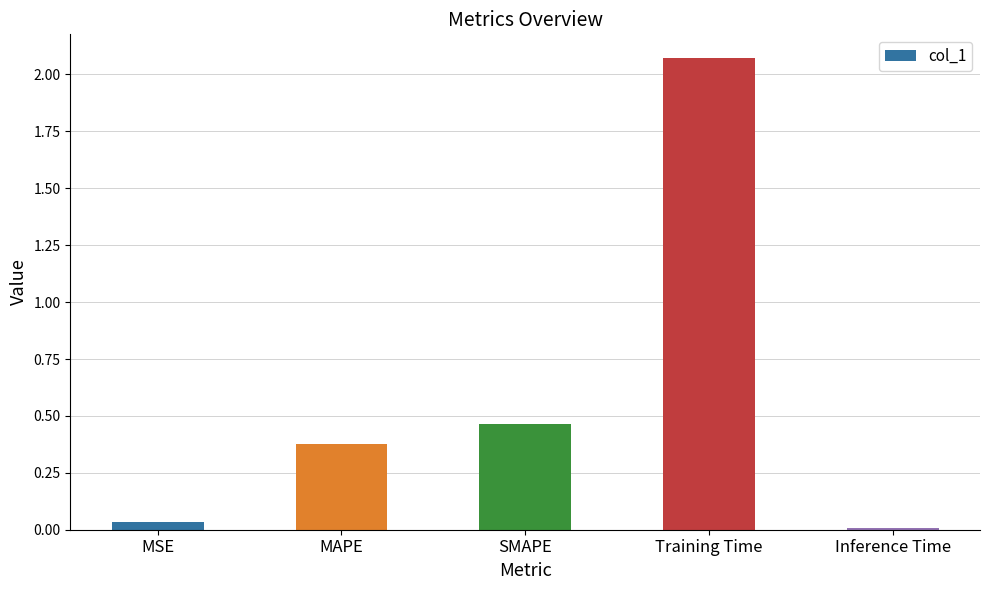

Is it true that the value at Training Time is 1.1?

False